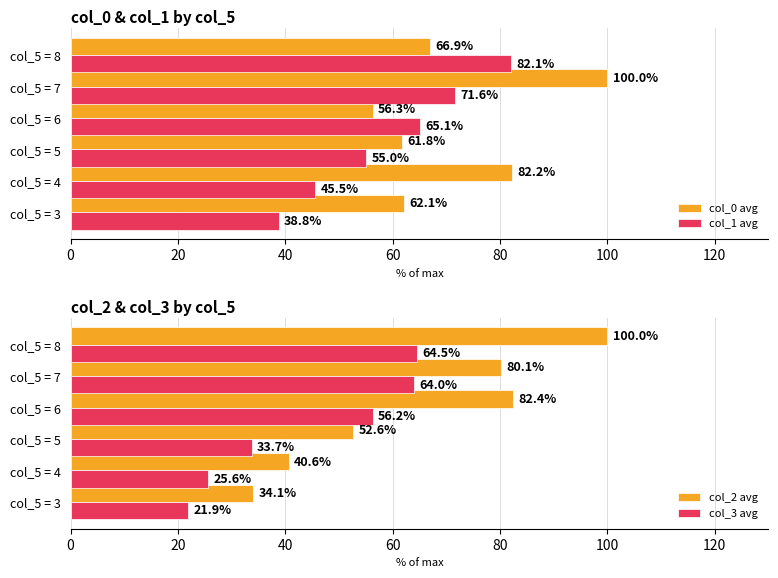

What is the value of the col_0 avg bar at the 4th from the left?

56.3